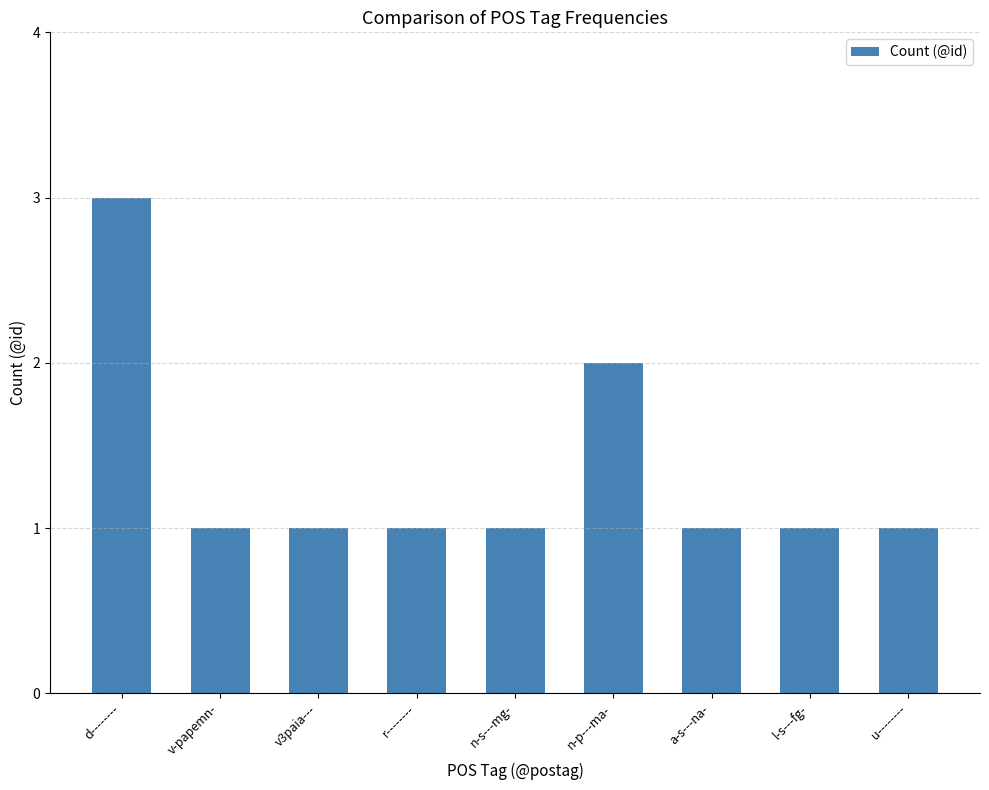

What is the sum of the values at n-p---ma- and r--------?

3